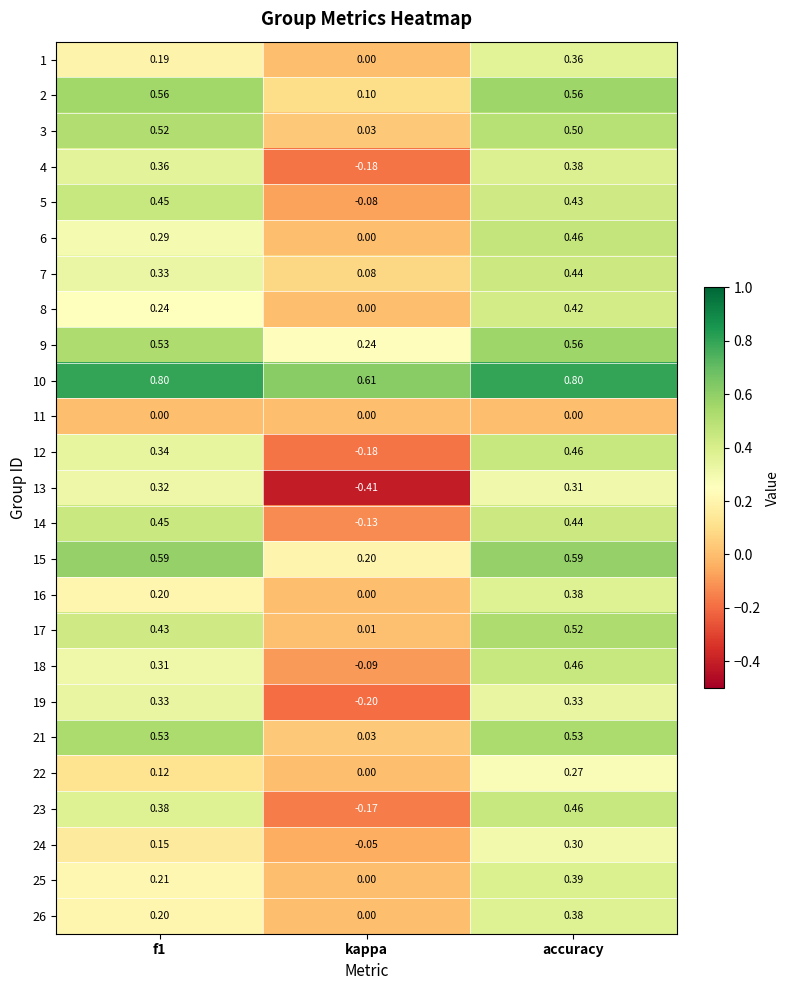

What is the maximum value shown in the chart?

0.8